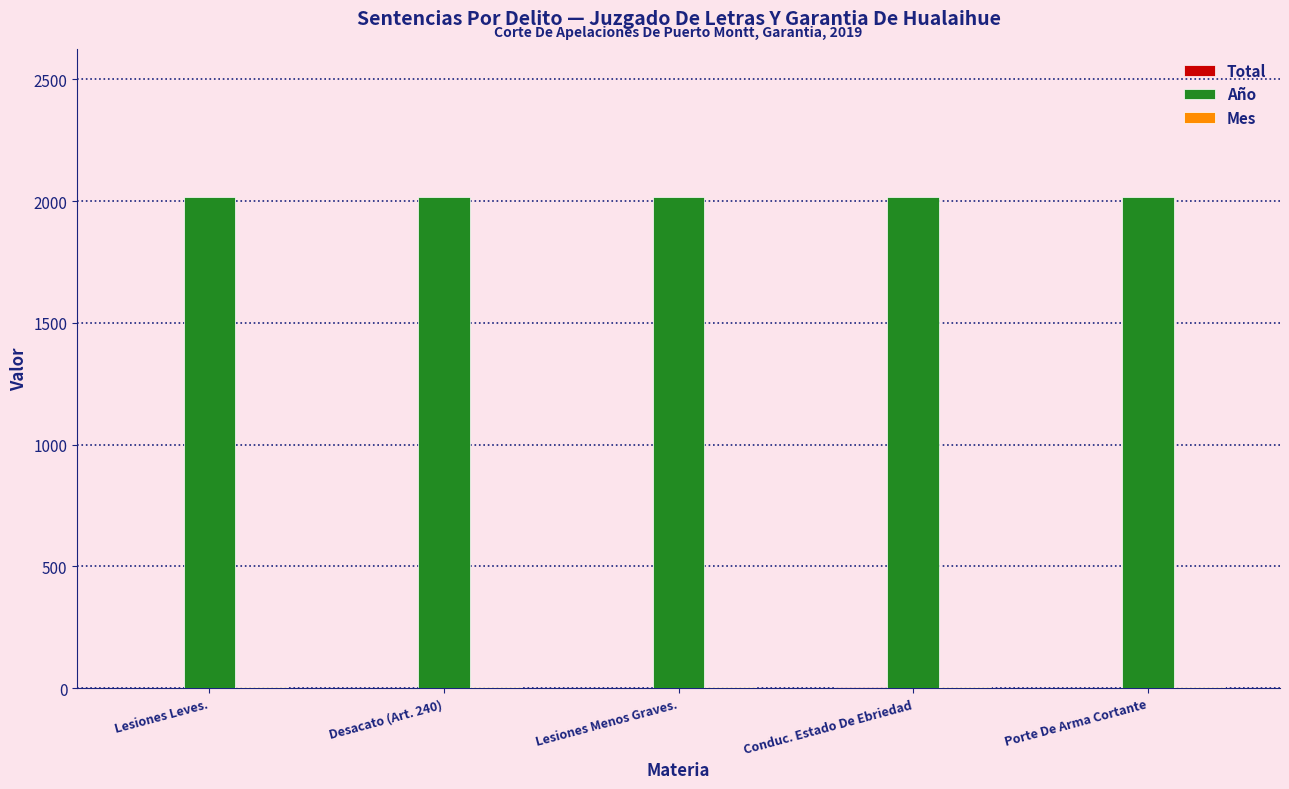

How many groups of bars are there?

5